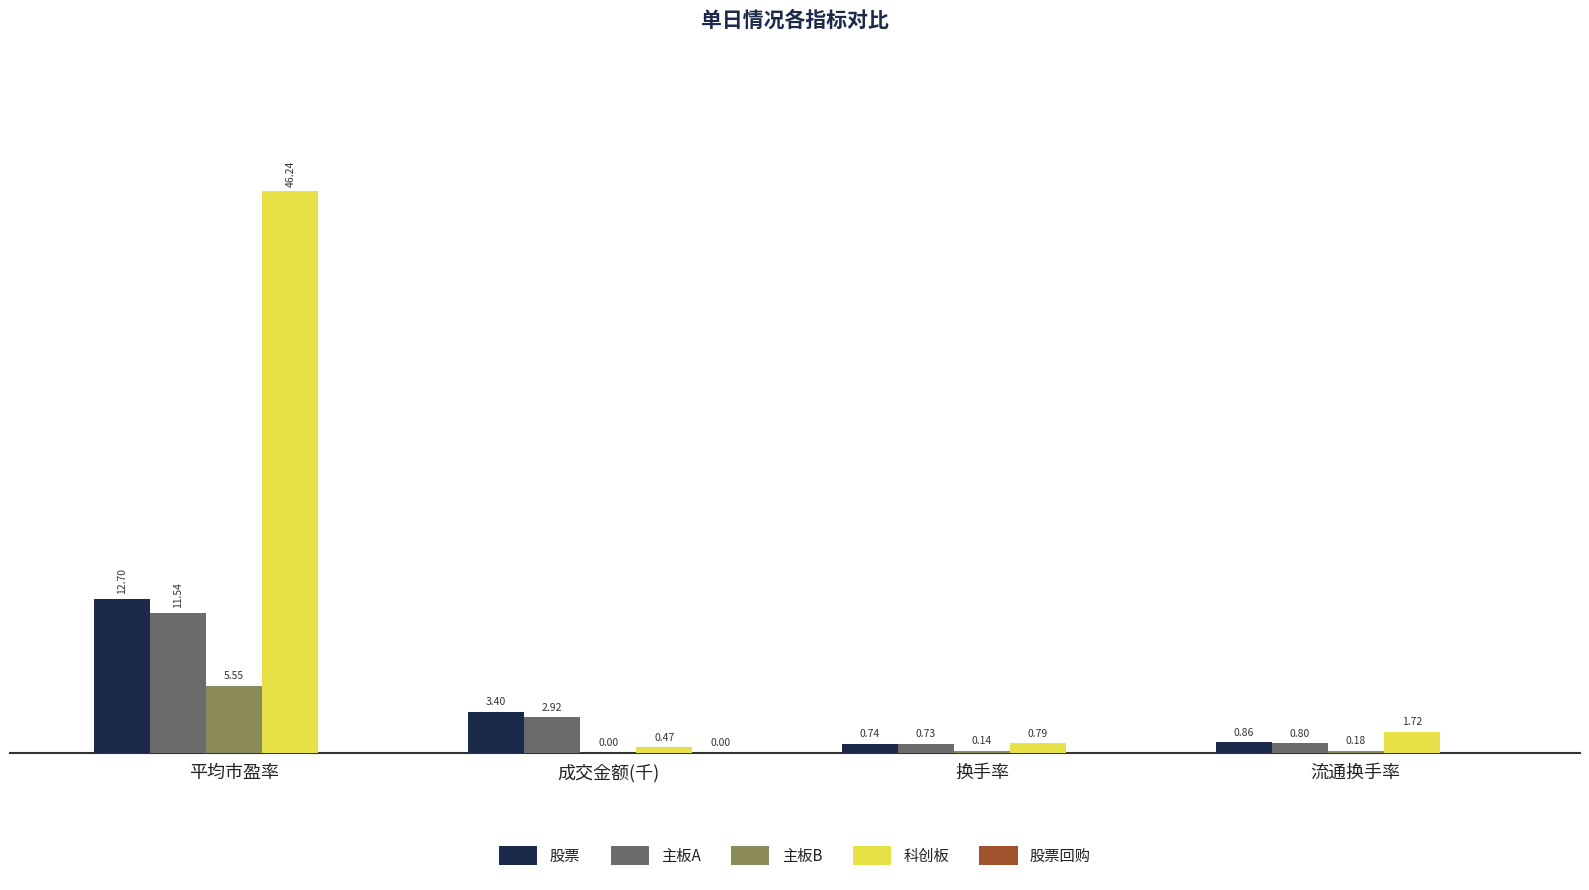

At which label does 主板A first exceed 2?

平均市盈率